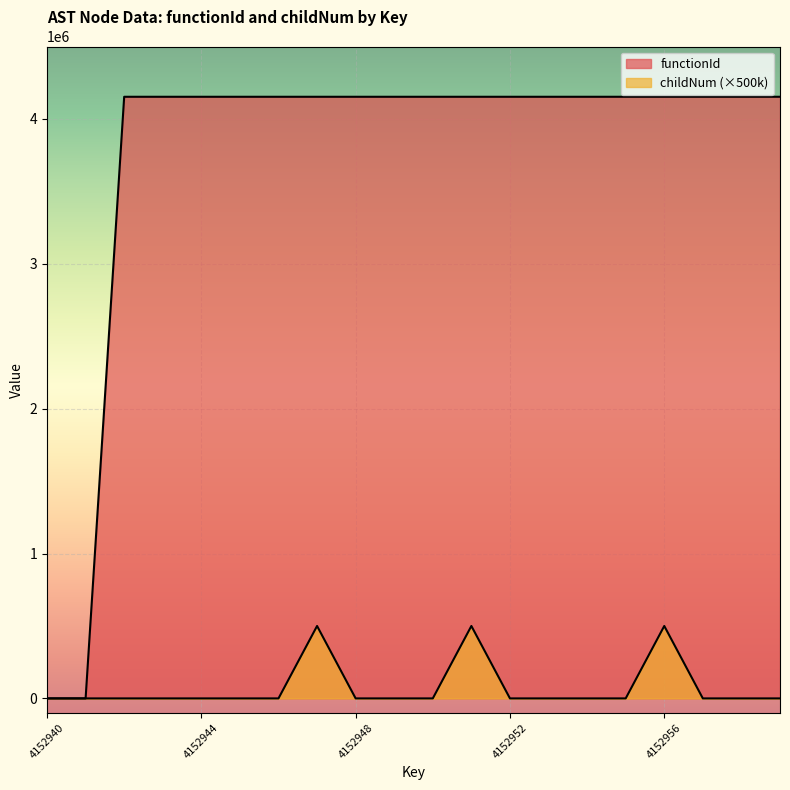

What is the difference between the second highest and minimum values in the childNum series?

500000